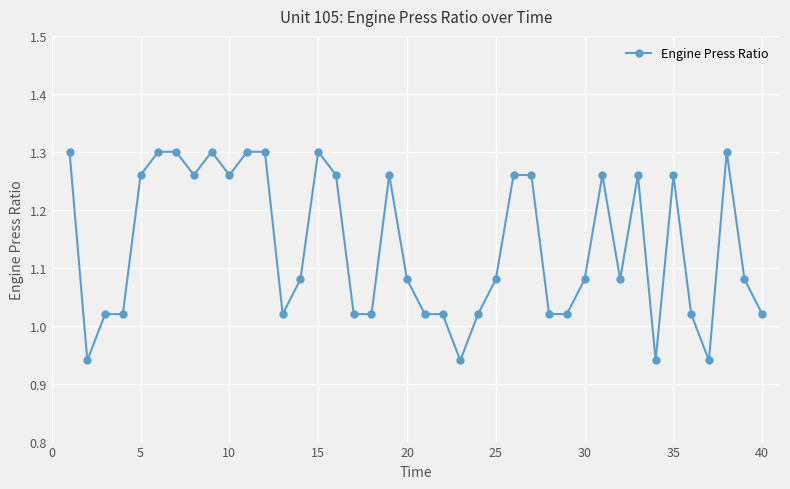

What is the difference between the second highest and second lowest values?

0.4